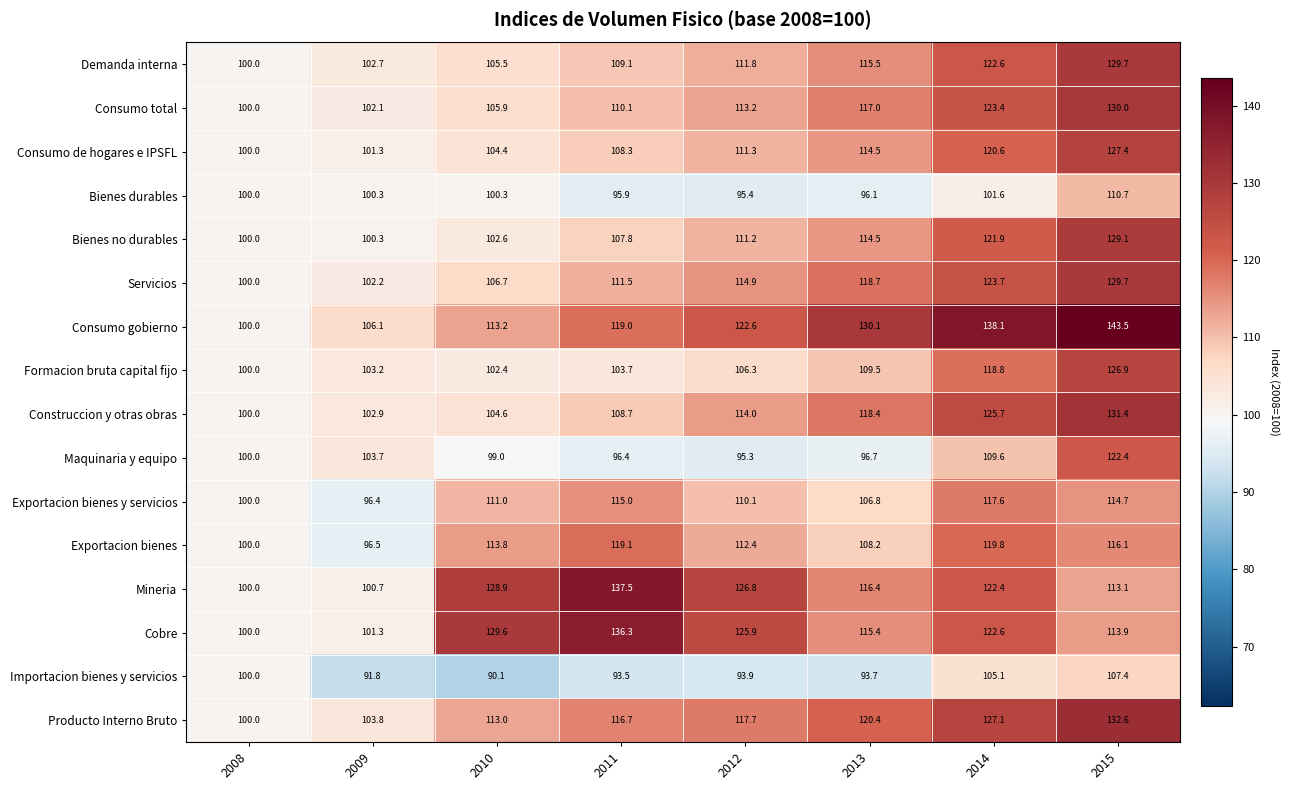

Rank the categories by Demanda interna value from highest to lowest.

2015, 2014, 2013, 2012, 2011, 2010, 2009, 2008